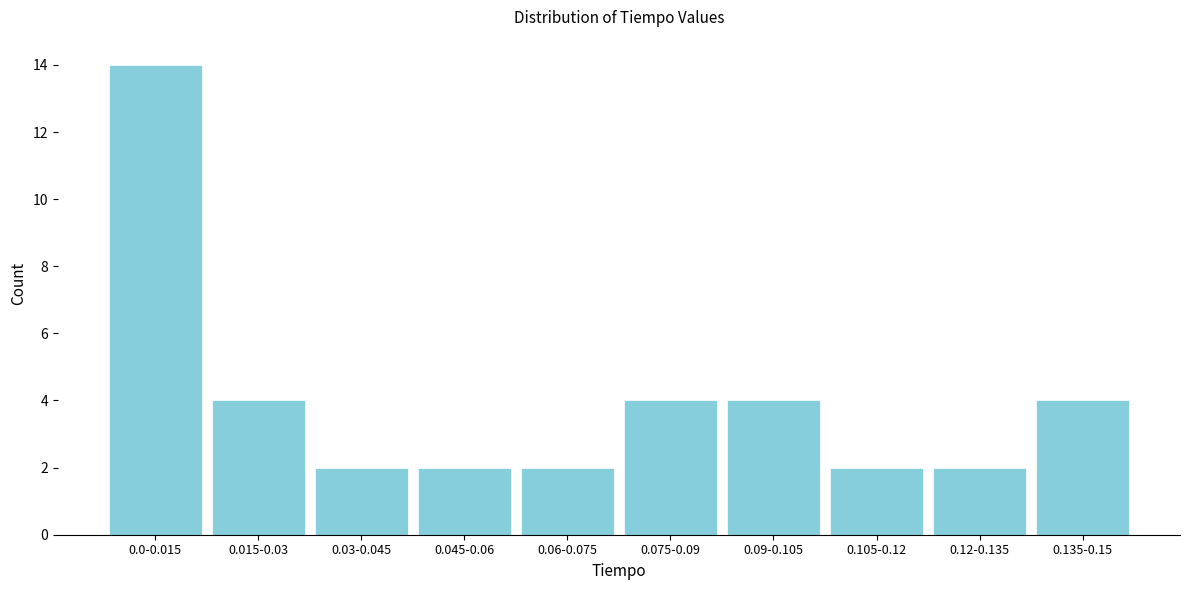

Reading left to right, transcribe all the data shown in this chart.

14	4	2	2	2	4	4	2	2	4